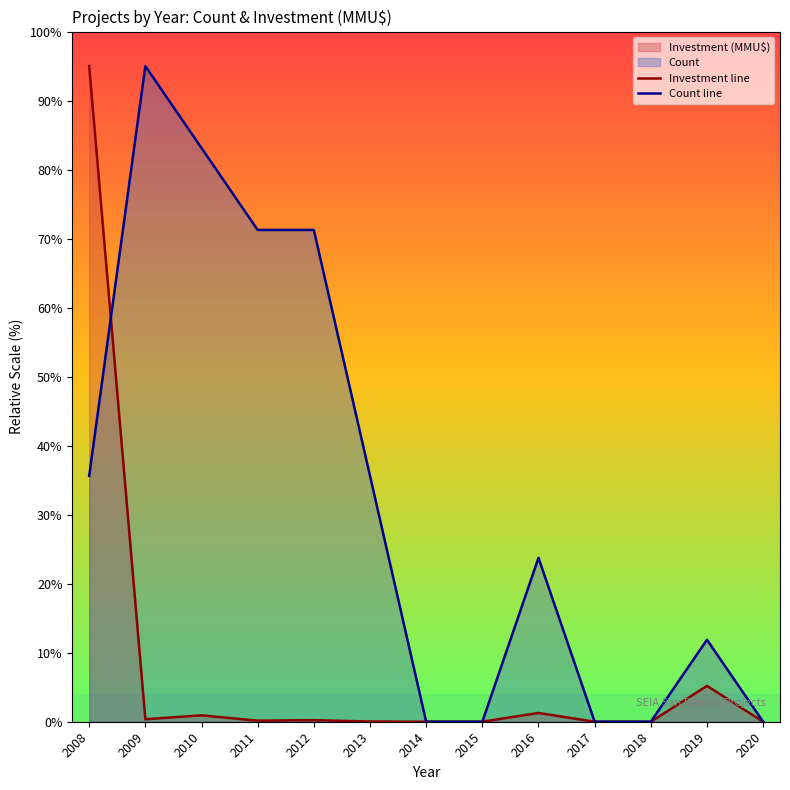

Where do Count line and Investment line first cross each other?

2008 and 2009